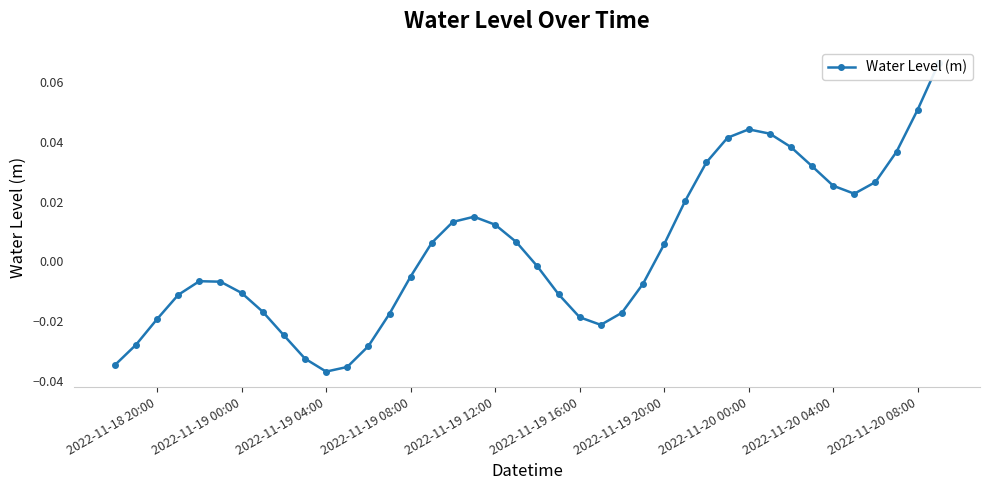

True or false: the data shows -0.0 at 2022-11-18 20:00.

True